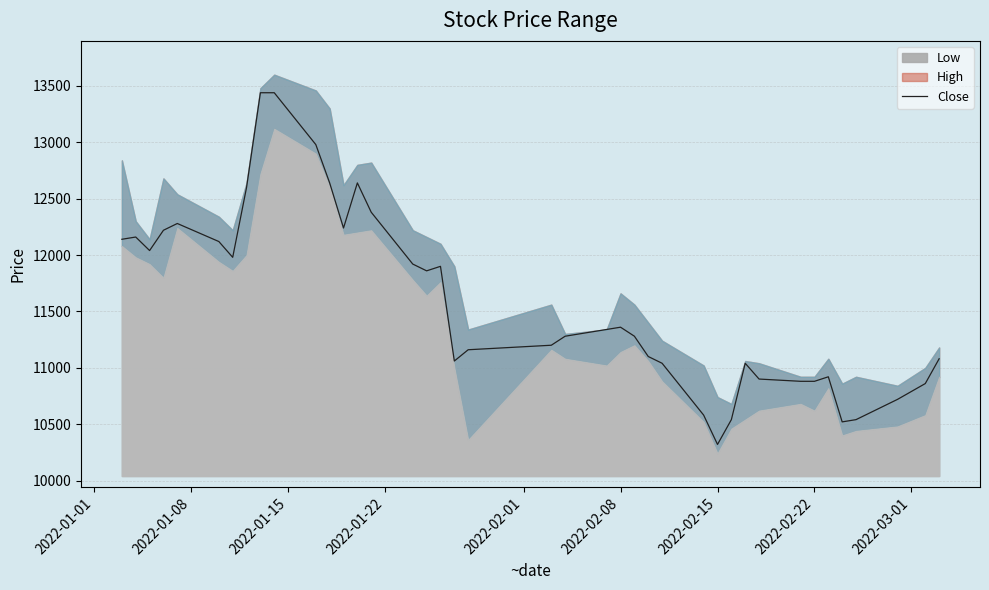

The value of Close at 2022-02-15 is 10320. True or false?

True